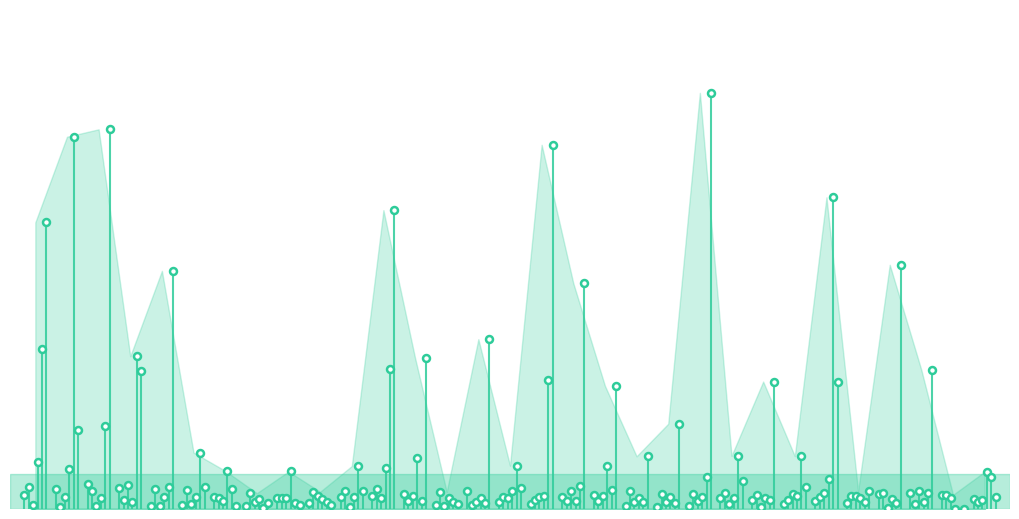

How many lines are shown in the chart?

6